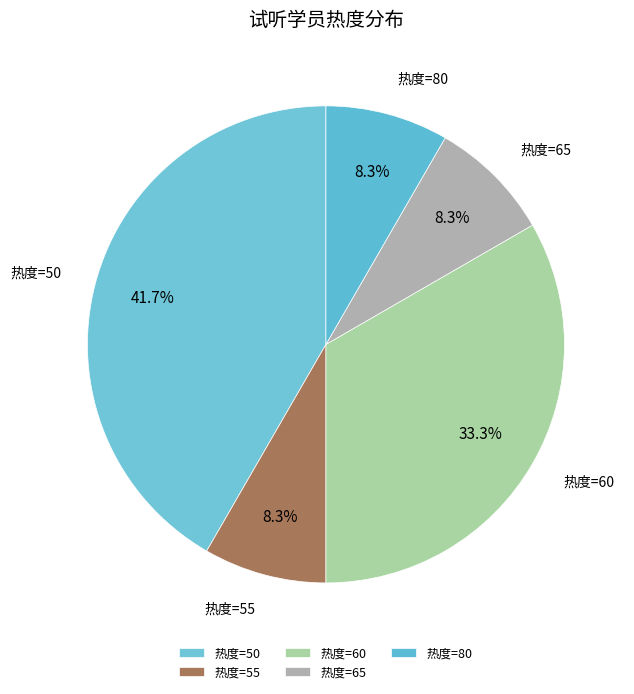

To the nearest percent, what is the difference between the largest and smallest slice percentages?

33%